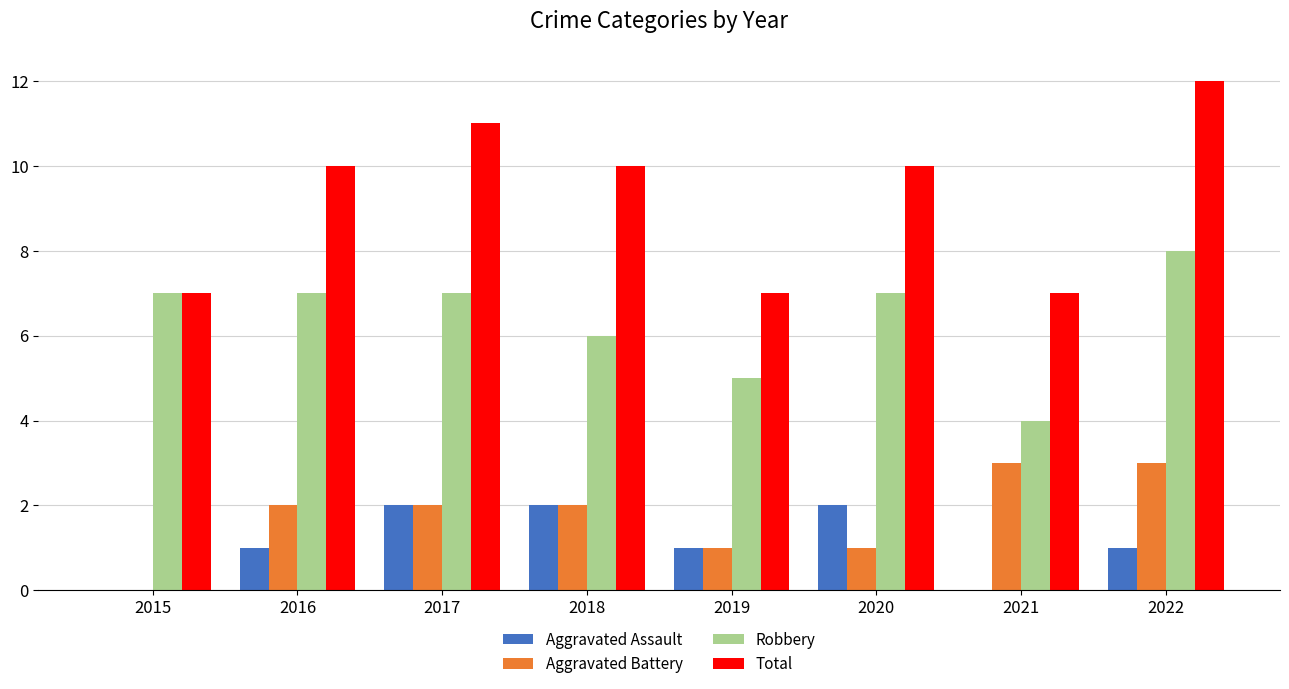

Which series changed the most between 2018 and 2021?

Total